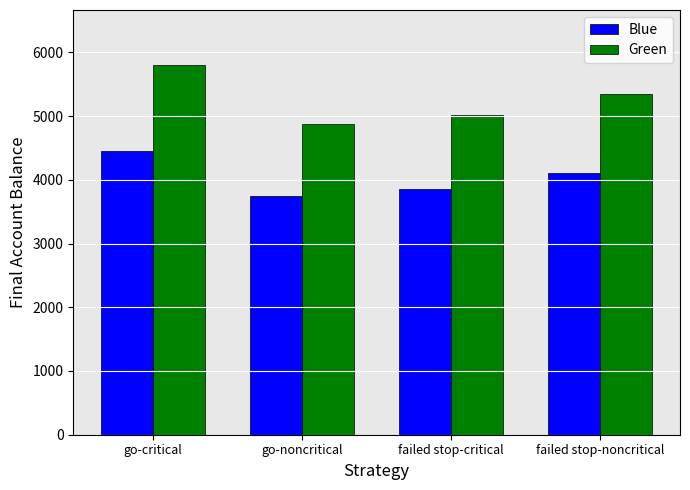

How many groups of bars are there?

4